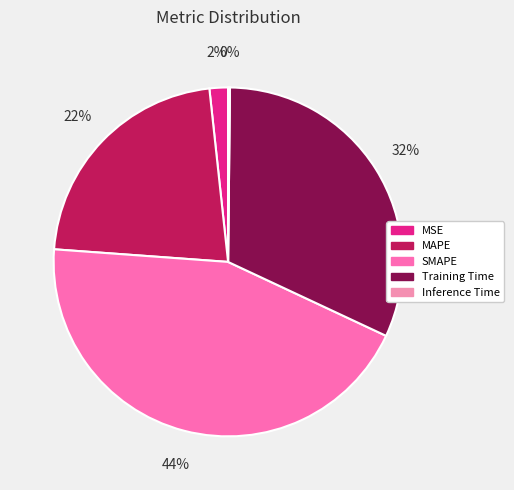

What is the smallest slice in the pie chart?

Inference Time